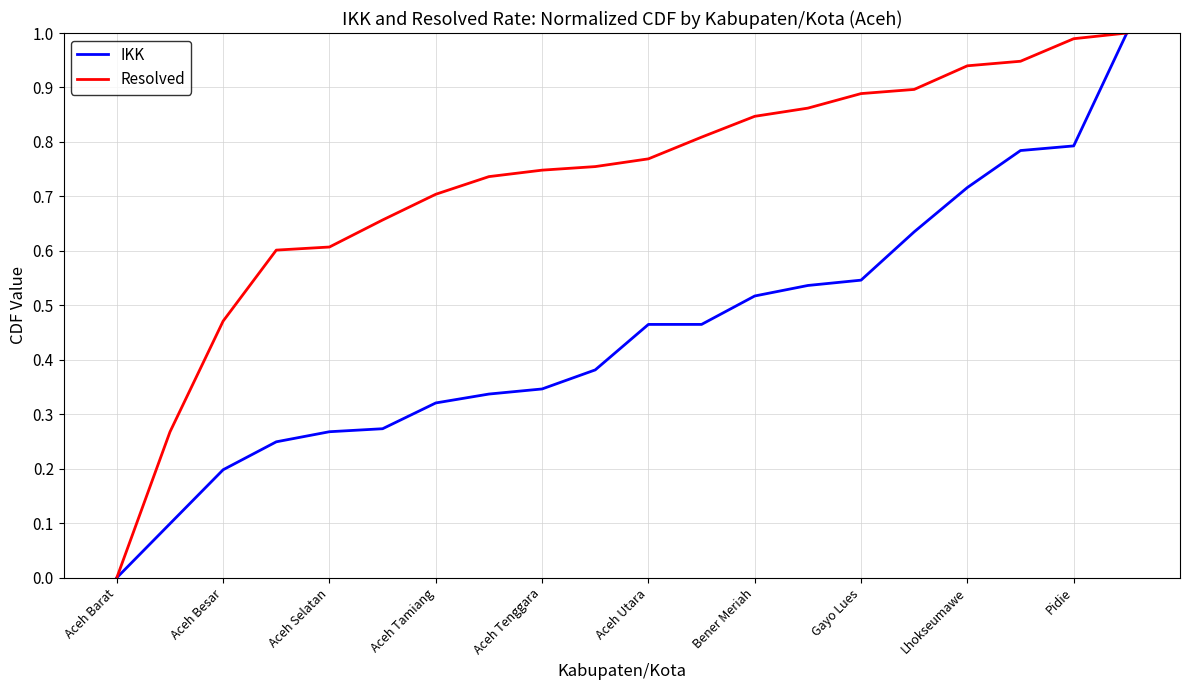

Rank the series by their average value, from lowest to highest.

IKK, Resolved